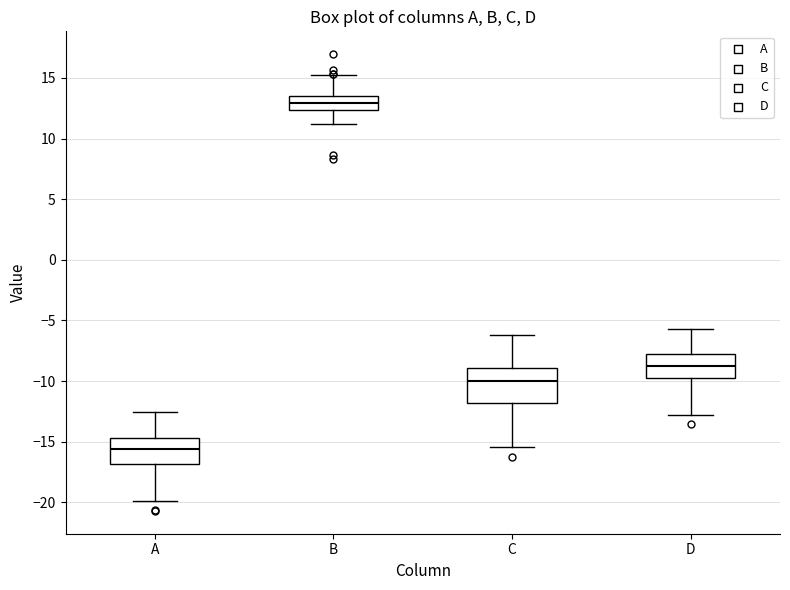

Reading left to right, read every box against the y-axis: the position of its median line, the range the box covers, and the ends of its whiskers. The values are not printed on the chart, so give them approximately, as read against the axis.

A: median -15.5, box -17.0 to -14.5, whiskers -20.0 to -12.5
B: median 13.0, box 12.5 to 13.5, whiskers 11.0 to 15.0
C: median -10.0, box -12.0 to -9.0, whiskers -15.5 to -6.0
D: median -8.5, box -10.0 to -7.5, whiskers -13.0 to -5.5